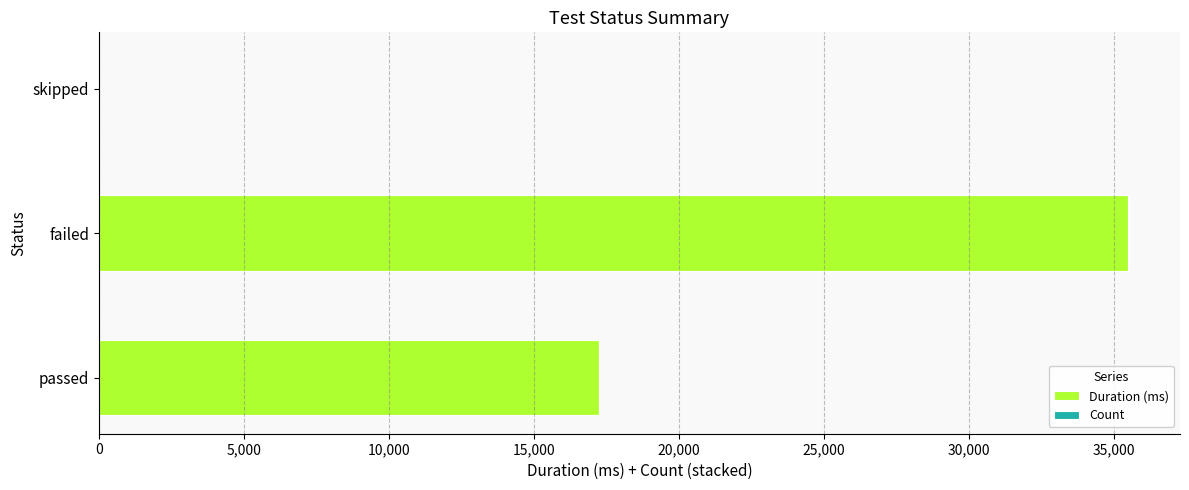

At which category is the sum across all series the highest?

failed